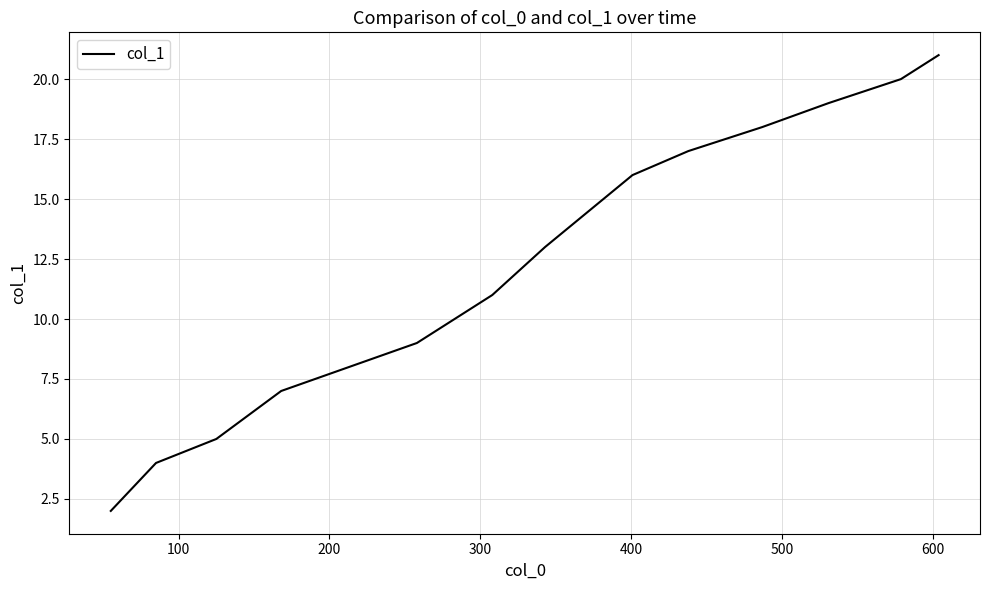

What is the maximum value shown in the chart?

21